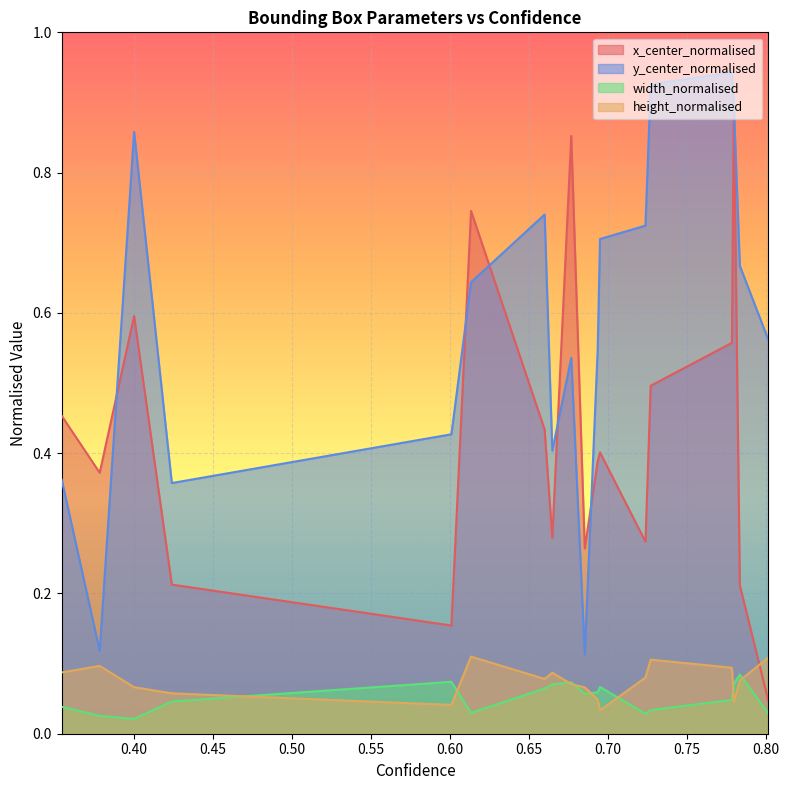

True or false: height_normalised has more than 0 interior local peaks.

True